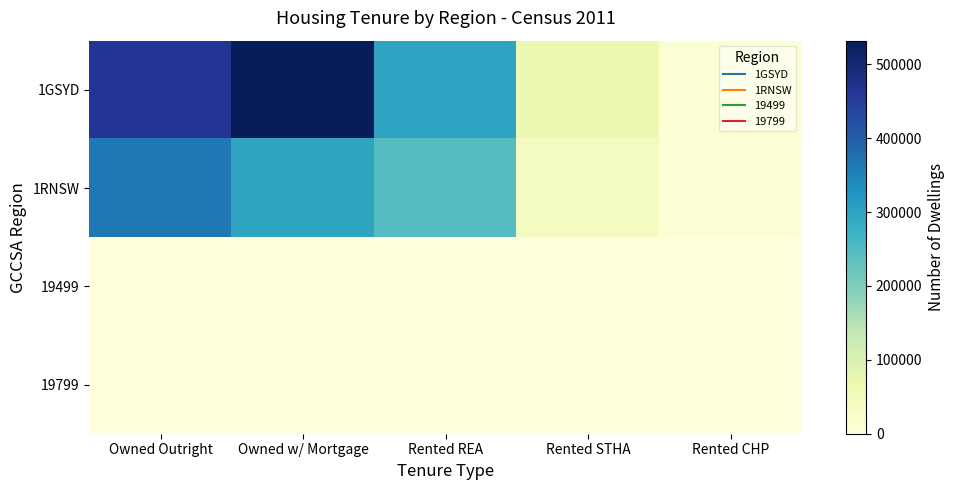

What is the total value across all series at Rented REA?

542892